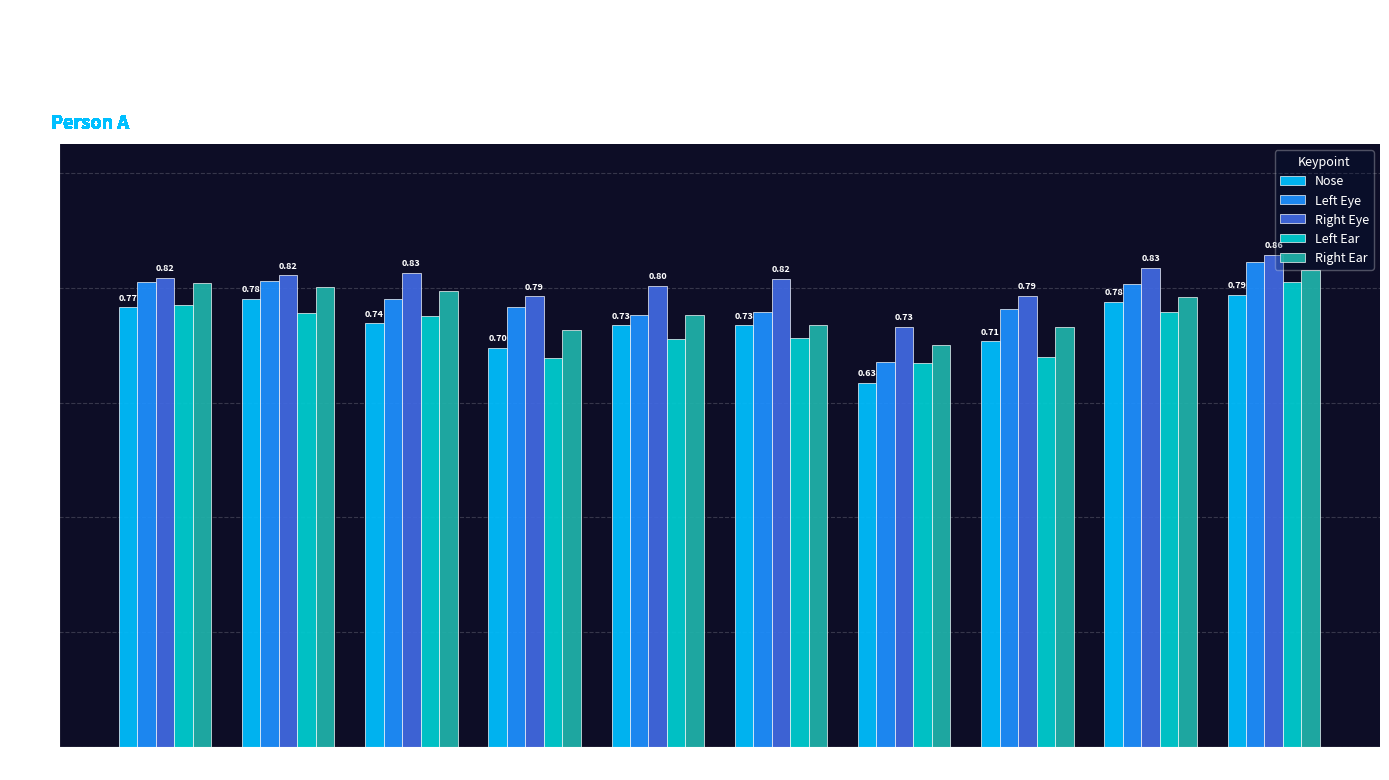

At how many categories does at least one series exceed 0?

10